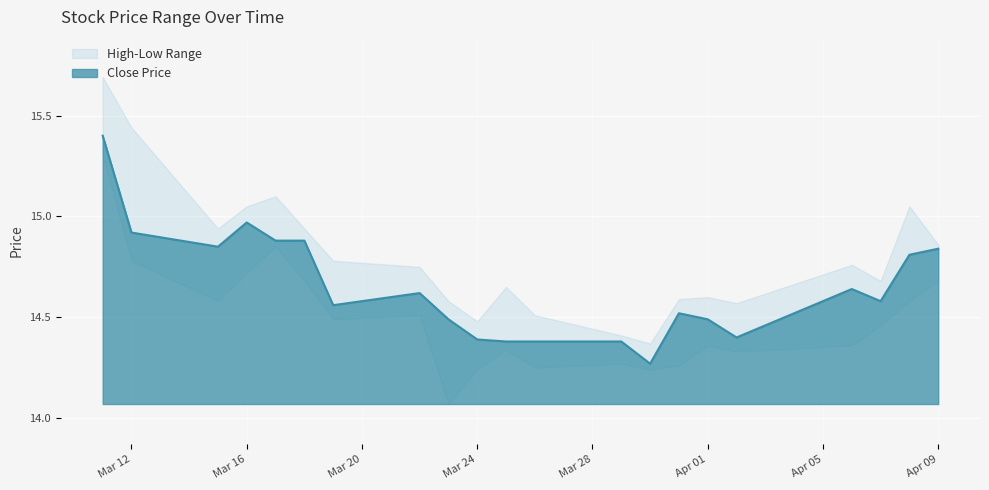

Between 2021-03-22 and 2021-04-06, which series saw the biggest shift?

low